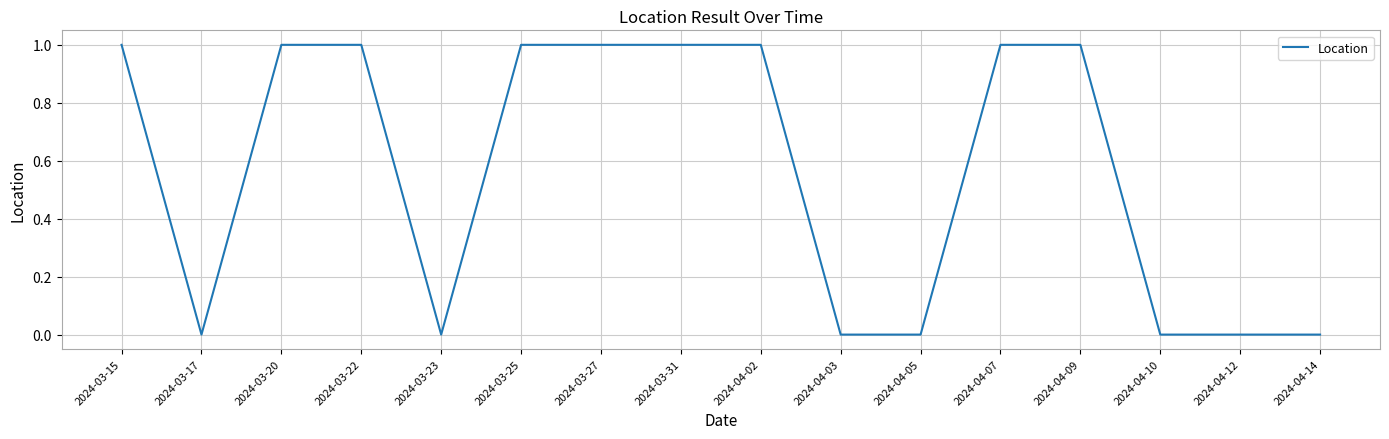

What is the ratio of the value at 2024-03-25 to the value at 2024-03-20?

1.0